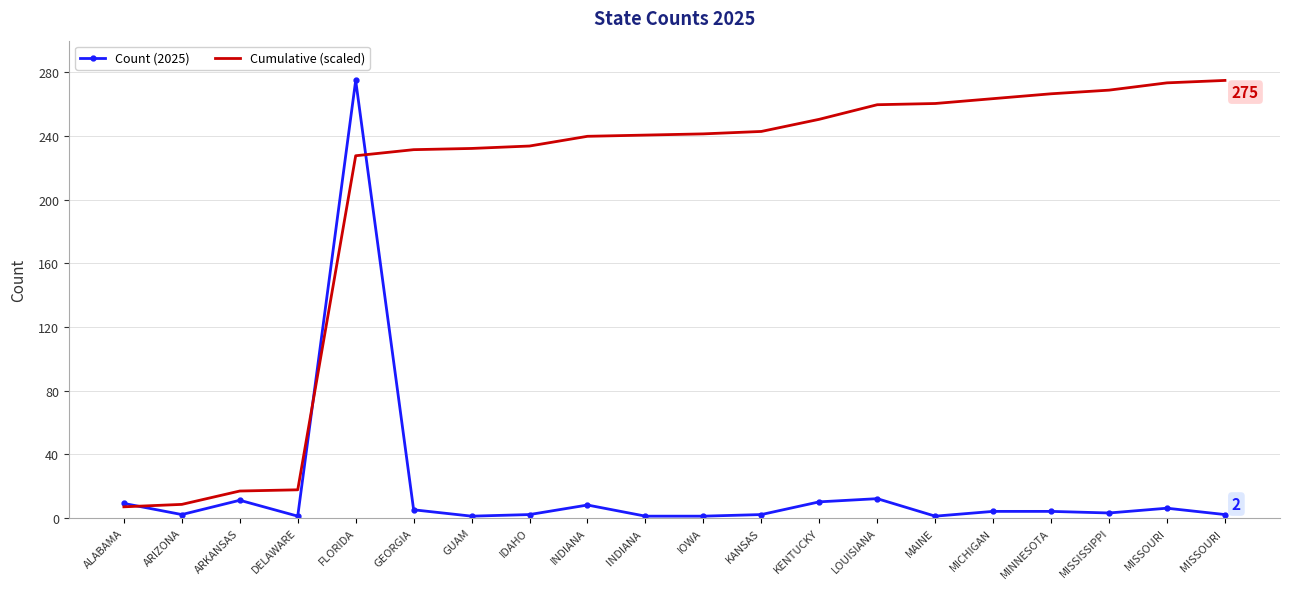

The value of Cumulative (scaled) at IOWA is 358.0. True or false?

False